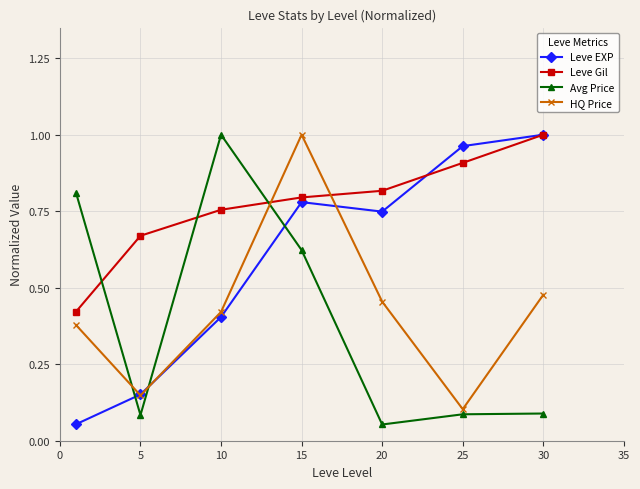

Does the chart display data point markers on the line(s)?

Yes